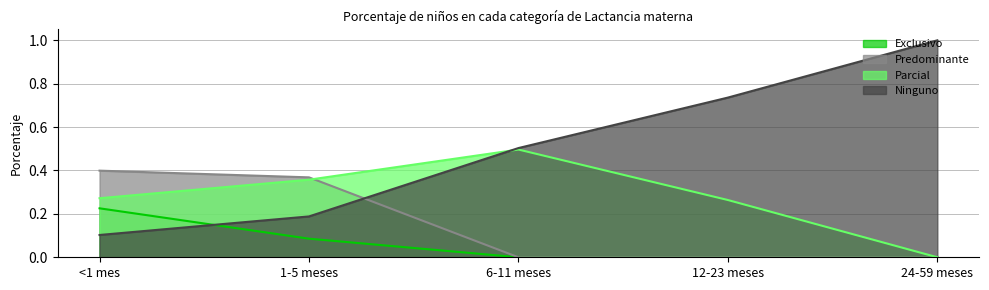

What is the sum of the Parcial values at 6-11 meses and <1 mes?

0.8